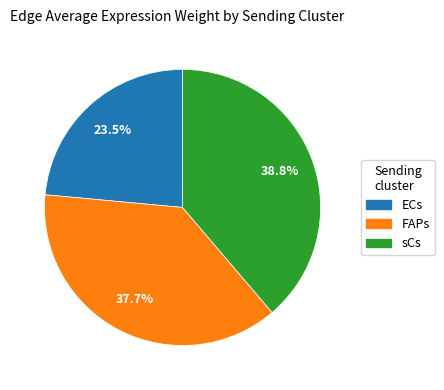

Between ECs and FAPs, which is larger?

FAPs